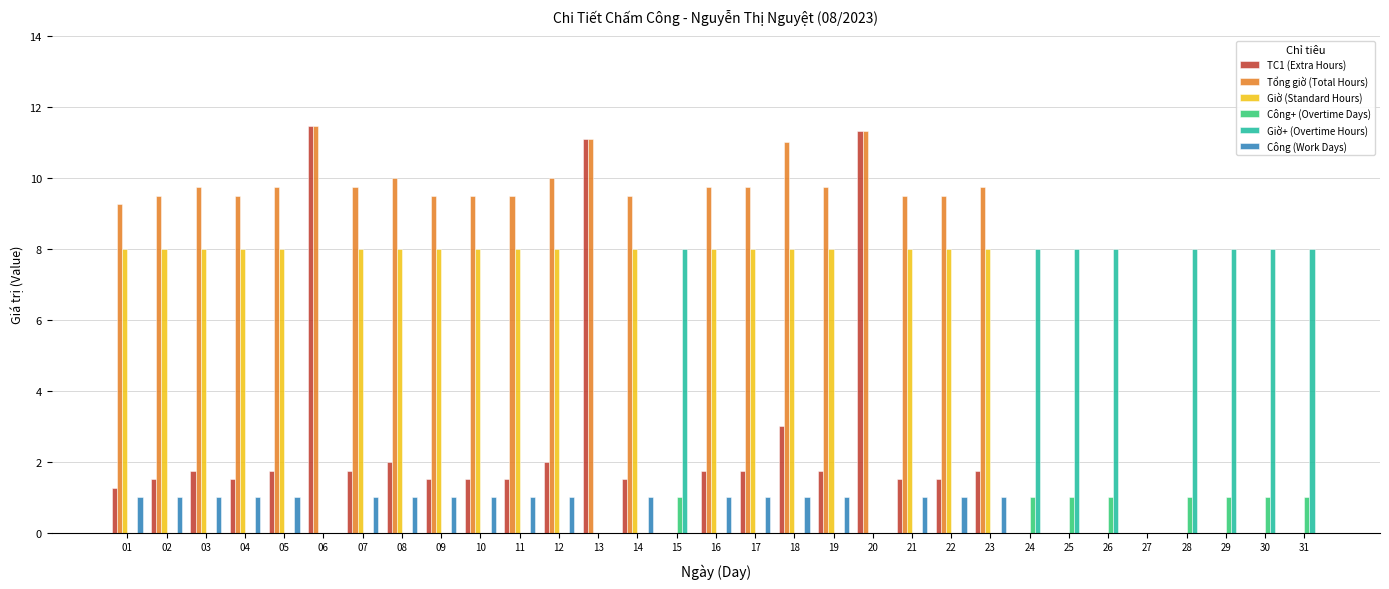

Is it true that Công+ (Overtime Days) equals 0.0 at 09?

True